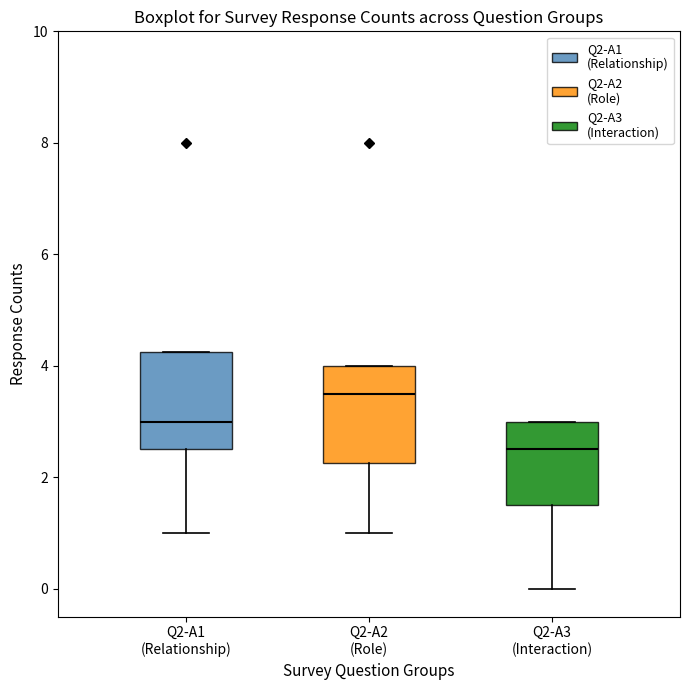

Reading left to right, read every box against the y-axis: the position of its median line, the range the box covers, and the ends of its whiskers. The values are not printed on the chart, so give them approximately, as read against the axis.

Q2-A1 (Relationship): median 3.0, box 2.6 to 4.2, whiskers 1.0 to 4.2
Q2-A2 (Role): median 3.6, box 2.2 to 4.0, whiskers 1.0 to 4.0
Q2-A3 (Interaction): median 2.6, box 1.6 to 3.0, whiskers 0.0 to 3.0